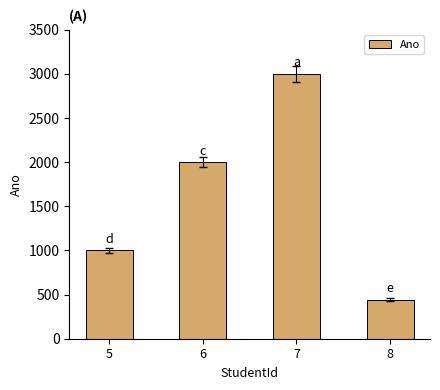

Which has a higher value, 6 or 7?

7